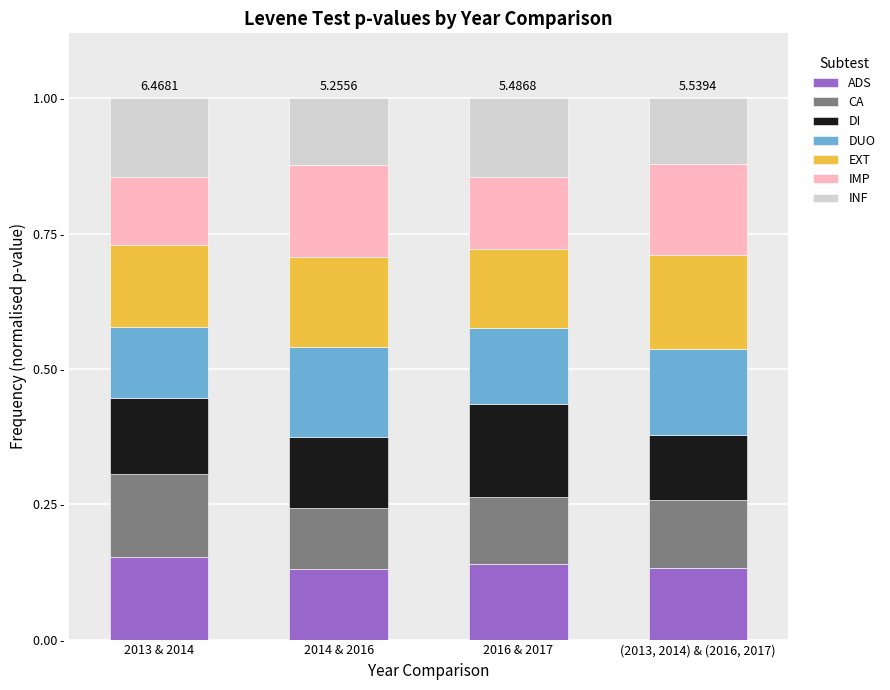

Are the bars grouped side by side (vs. stacked)?

No